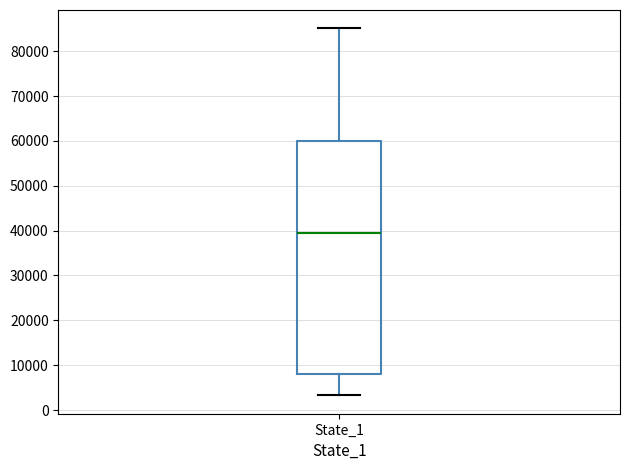

Transcribe this box plot: give where the median line is, the range the box spans, and where the two whiskers end, as read against the y-axis. The values are not printed on the chart, so give them approximately, as read against the axis.

median 39000, box 8000 to 60000, whiskers 3000 to 85000